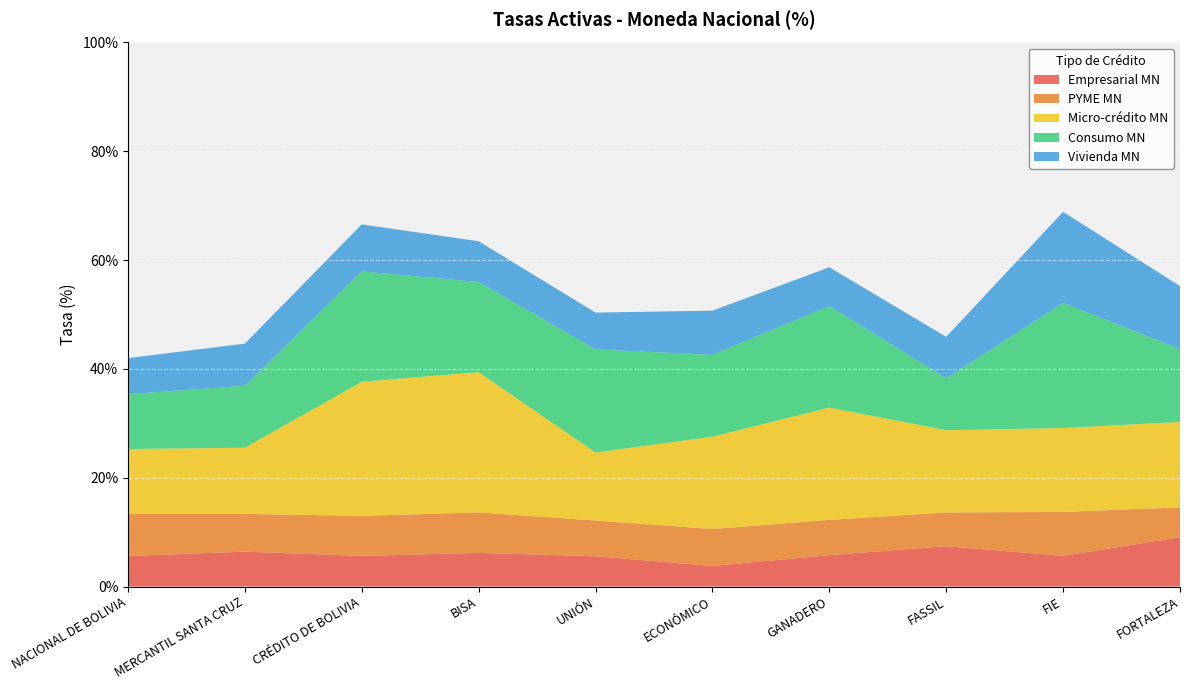

Reading left to right, what are all the values shown in this chart?

Empresarial MN: NACIONAL DE BOLIVIA=5.6	MERCANTIL SANTA CRUZ=6.4	CRÉDITO DE BOLIVIA=5.6	BISA=6.2	UNIÓN=5.6	ECONÓMICO=3.8	GANADERO=5.8	FASSIL=7.4	FIE=5.6	FORTALEZA=9.1
PYME MN: NACIONAL DE BOLIVIA=7.7	MERCANTIL SANTA CRUZ=6.9	CRÉDITO DE BOLIVIA=7.4	BISA=7.4	UNIÓN=6.6	ECONÓMICO=6.8	GANADERO=6.5	FASSIL=6.2	FIE=8.1	FORTALEZA=5.5
Micro-crédito MN: NACIONAL DE BOLIVIA=11.9	MERCANTIL SANTA CRUZ=12.2	CRÉDITO DE BOLIVIA=24.6	BISA=25.8	UNIÓN=12.5	ECONÓMICO=17.0	GANADERO=20.6	FASSIL=15.1	FIE=15.4	FORTALEZA=15.7
Consumo MN: NACIONAL DE BOLIVIA=10.1	MERCANTIL SANTA CRUZ=11.4	CRÉDITO DE BOLIVIA=20.3	BISA=16.6	UNIÓN=19.0	ECONÓMICO=15.0	GANADERO=18.7	FASSIL=9.5	FIE=23.0	FORTALEZA=13.4
Vivienda MN: NACIONAL DE BOLIVIA=6.6	MERCANTIL SANTA CRUZ=7.7	CRÉDITO DE BOLIVIA=8.6	BISA=7.5	UNIÓN=6.8	ECONÓMICO=8.1	GANADERO=7.1	FASSIL=7.6	FIE=16.7	FORTALEZA=11.6